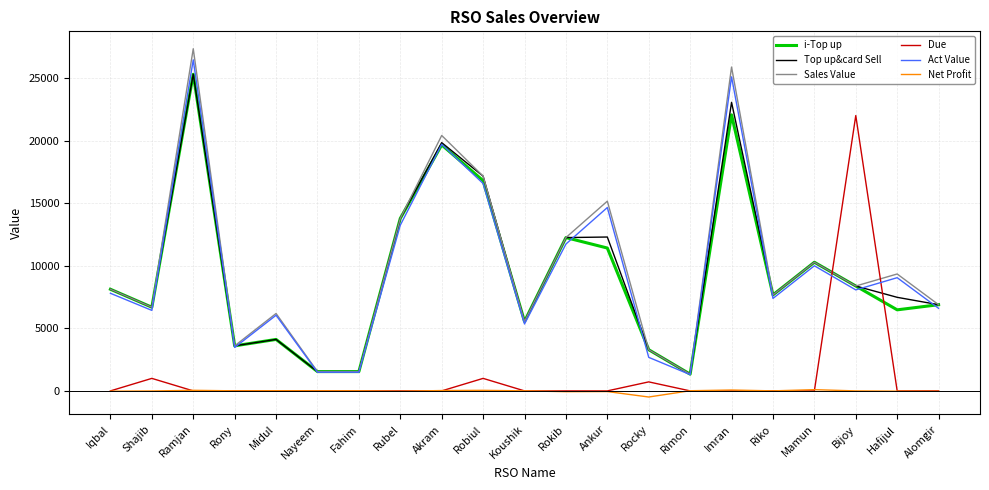

True or false: Sales Value and Net Profit cross at least once.

False